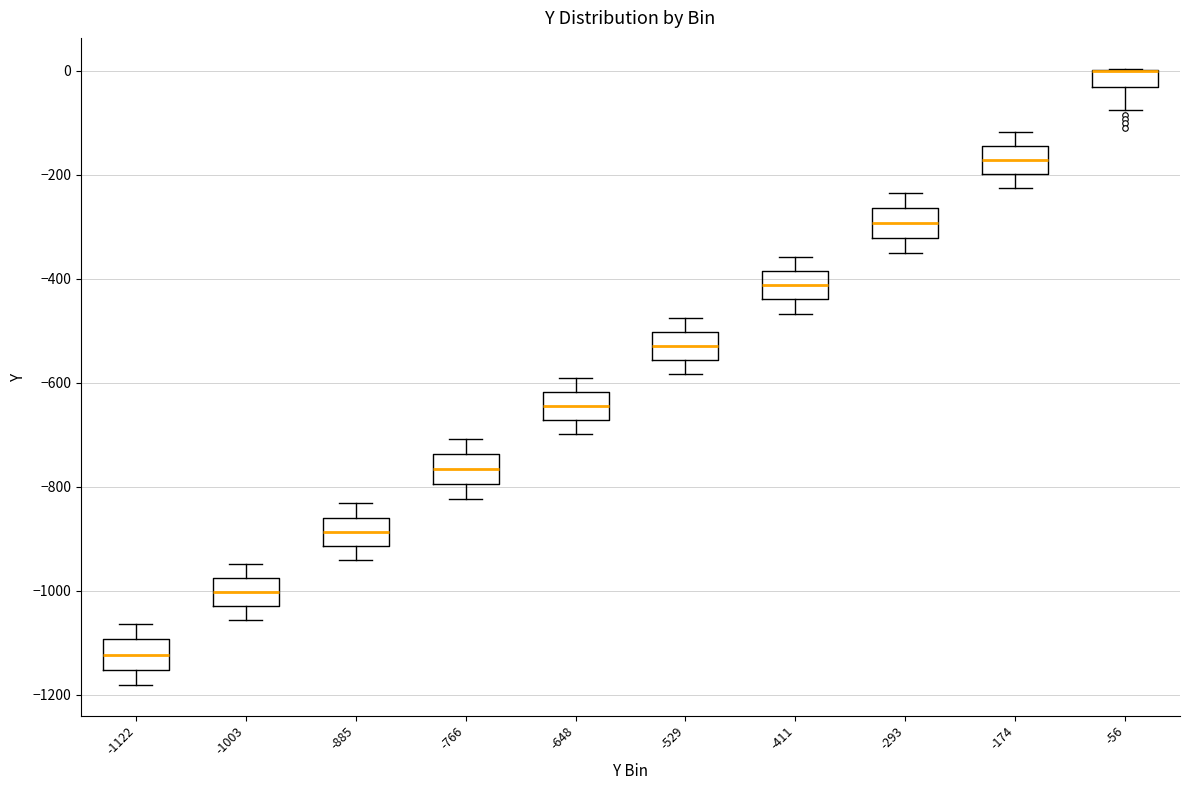

Where is the upper edge of the box at x = -56 on the y-axis? The values are not printed on the chart, so give them approximately, as read against the axis.

0